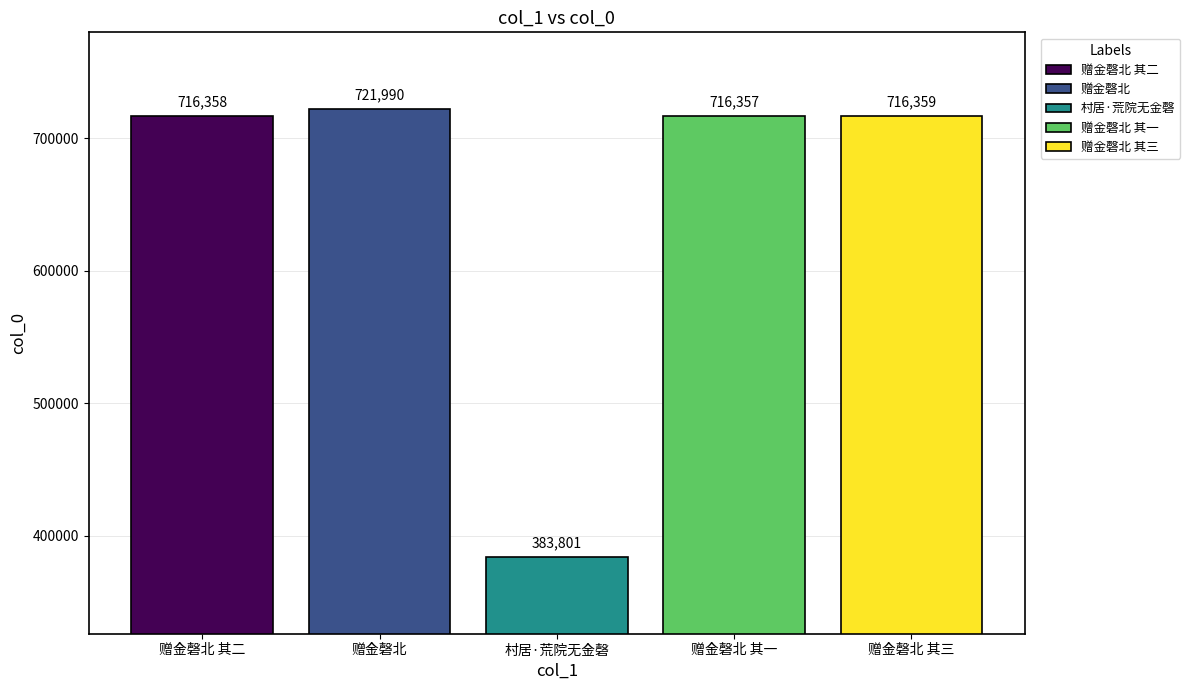

Which series has the largest range (max minus min)?

赠金磬北 其二